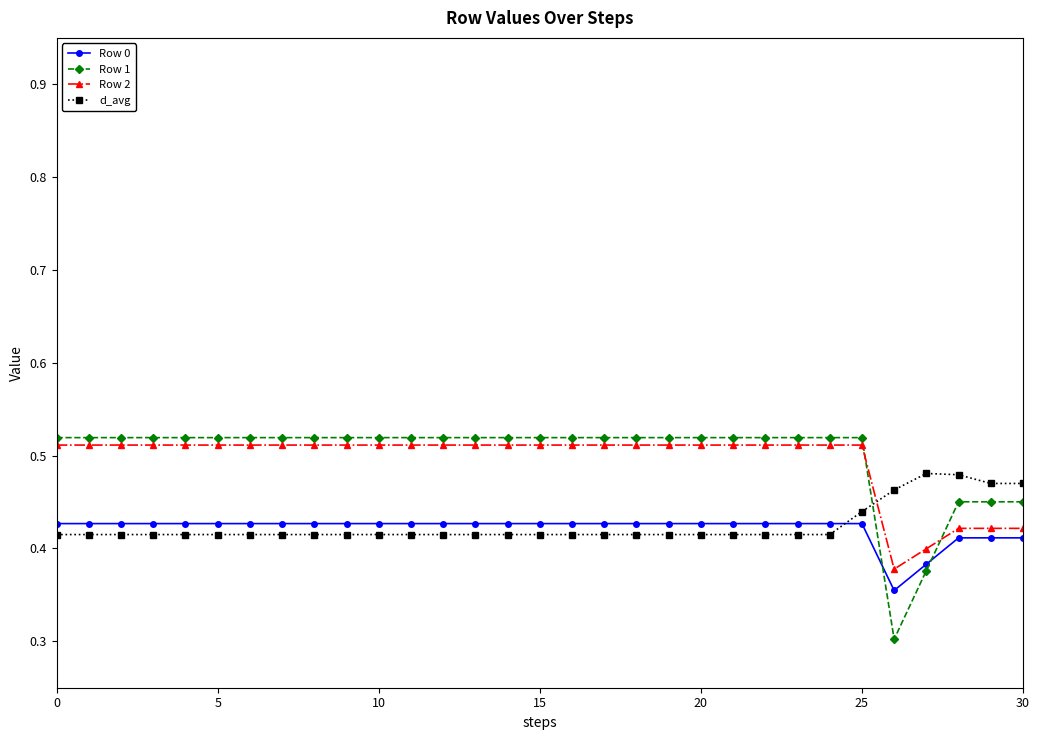

How many Row 1 values are between 0 and 1?

31